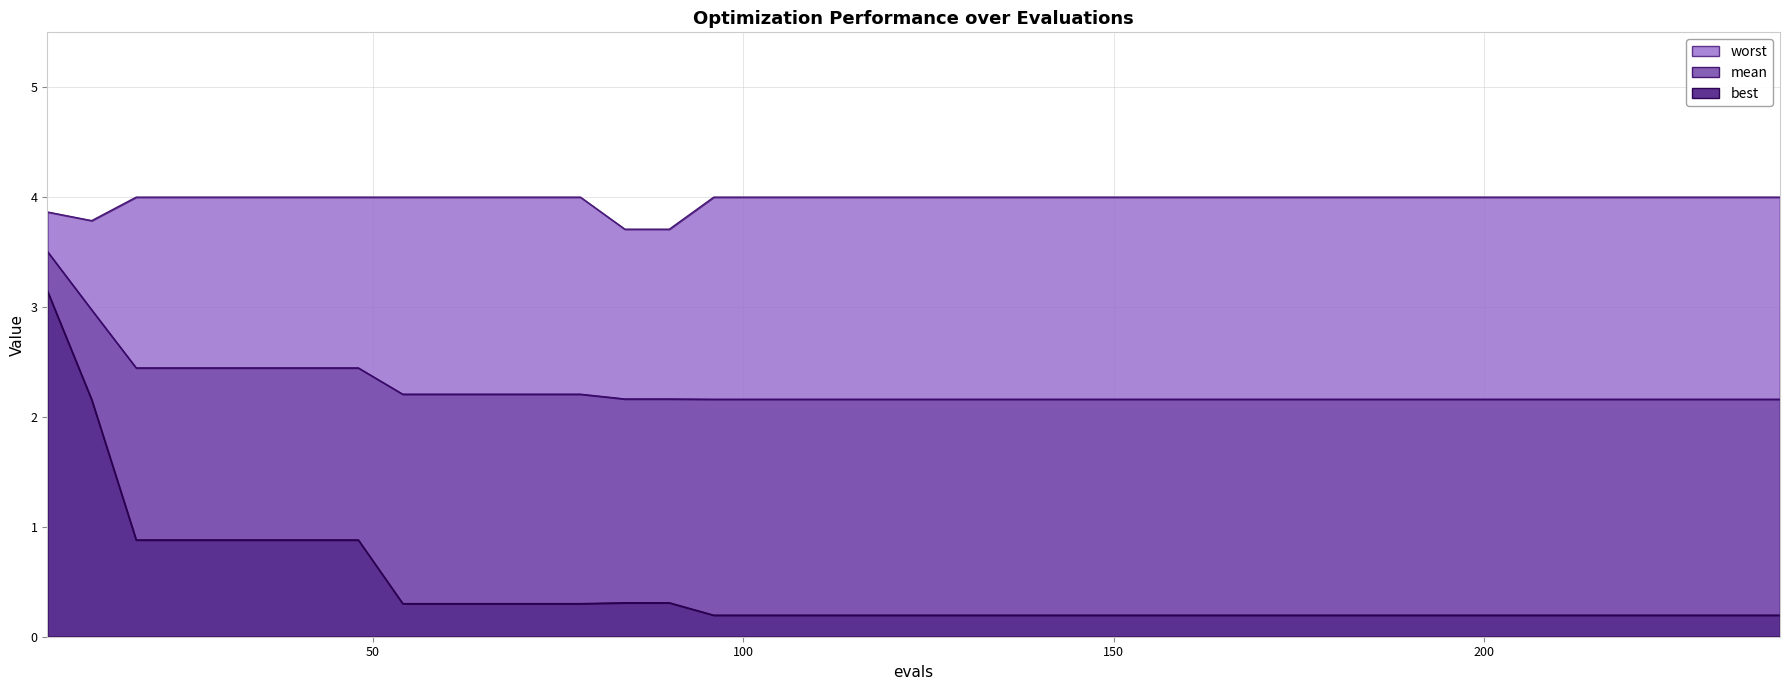

Reading left to right, what are all the values shown in this chart?

mean: 6=3.5	12=3.0	18=2.4	24=2.4	30=2.4	36=2.4	42=2.4	48=2.4	54=2.2	60=2.2	66=2.2	72=2.2	78=2.2	84=2.2	90=2.2	96=2.2	102=2.2	108=2.2	114=2.2	120=2.2	126=2.2	132=2.2	138=2.2	144=2.2	150=2.2	156=2.2	162=2.2	168=2.2	174=2.2	180=2.2	186=2.2	192=2.2	198=2.2	204=2.2	210=2.2	216=2.2	222=2.2	228=2.2	234=2.2	240=2.2
best: 6=3.1	12=2.2	18=0.9	24=0.9	30=0.9	36=0.9	42=0.9	48=0.9	54=0.3	60=0.3	66=0.3	72=0.3	78=0.3	84=0.3	90=0.3	96=0.2	102=0.2	108=0.2	114=0.2	120=0.2	126=0.2	132=0.2	138=0.2	144=0.2	150=0.2	156=0.2	162=0.2	168=0.2	174=0.2	180=0.2	186=0.2	192=0.2	198=0.2	204=0.2	210=0.2	216=0.2	222=0.2	228=0.2	234=0.2	240=0.2
worst: 6=3.9	12=3.8	18=4.0	24=4.0	30=4.0	36=4.0	42=4.0	48=4.0	54=4.0	60=4.0	66=4.0	72=4.0	78=4.0	84=3.7	90=3.7	96=4.0	102=4.0	108=4.0	114=4.0	120=4.0	126=4.0	132=4.0	138=4.0	144=4.0	150=4.0	156=4.0	162=4.0	168=4.0	174=4.0	180=4.0	186=4.0	192=4.0	198=4.0	204=4.0	210=4.0	216=4.0	222=4.0	228=4.0	234=4.0	240=4.0